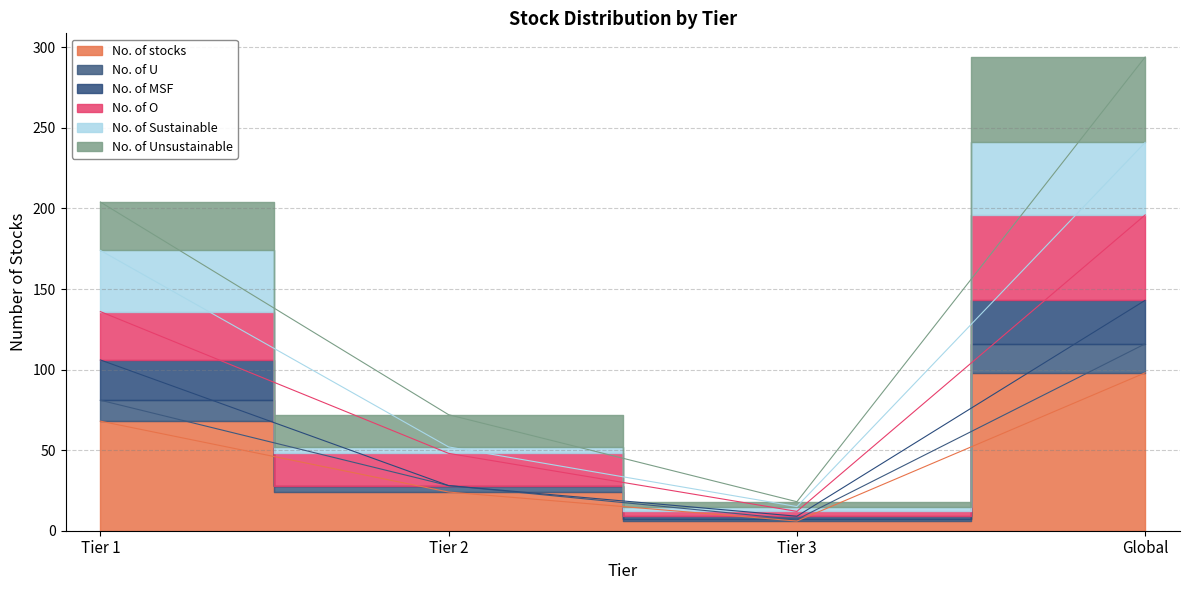

Which category has the highest value across all series?

Global